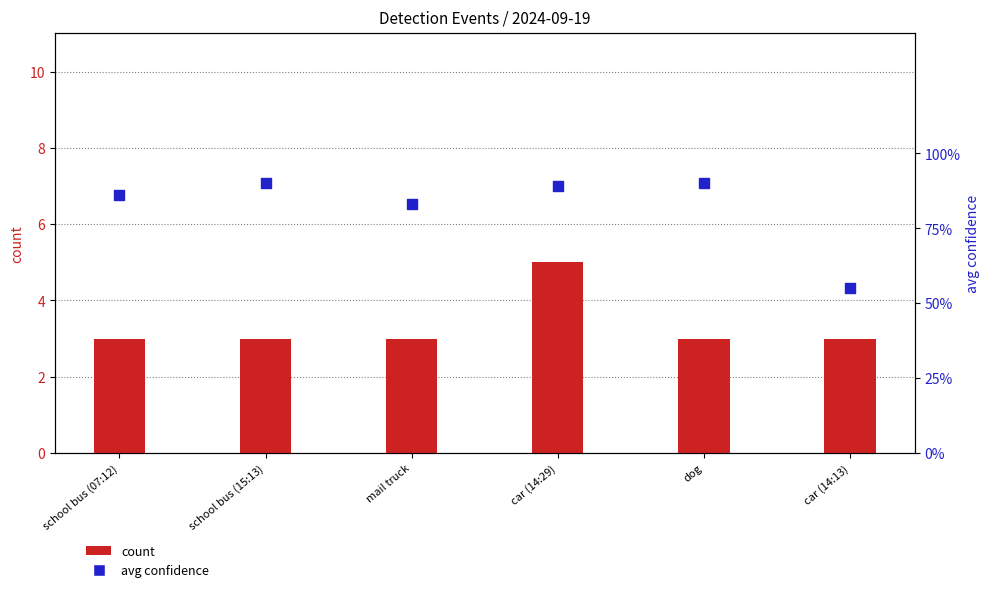

At how many categories does at least one series exceed 3?

1